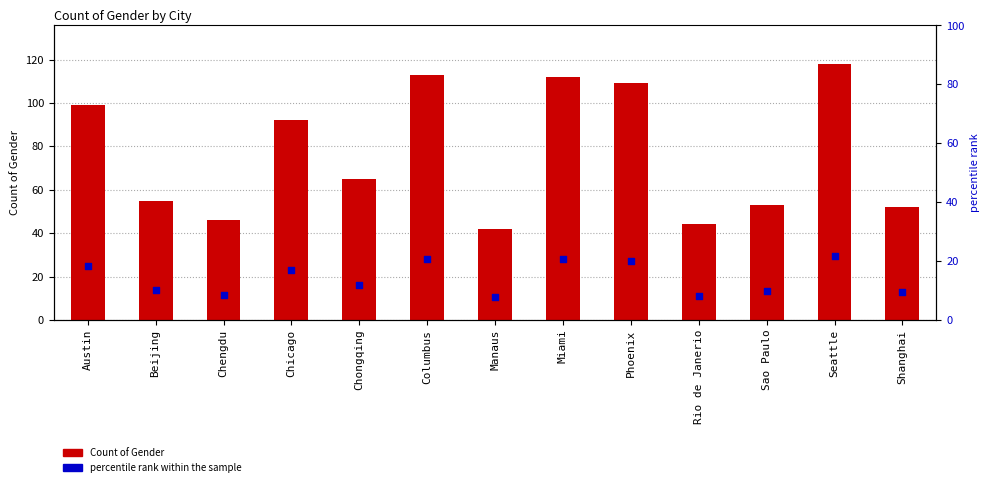

At which category is the sum across all series the highest?

Seattle